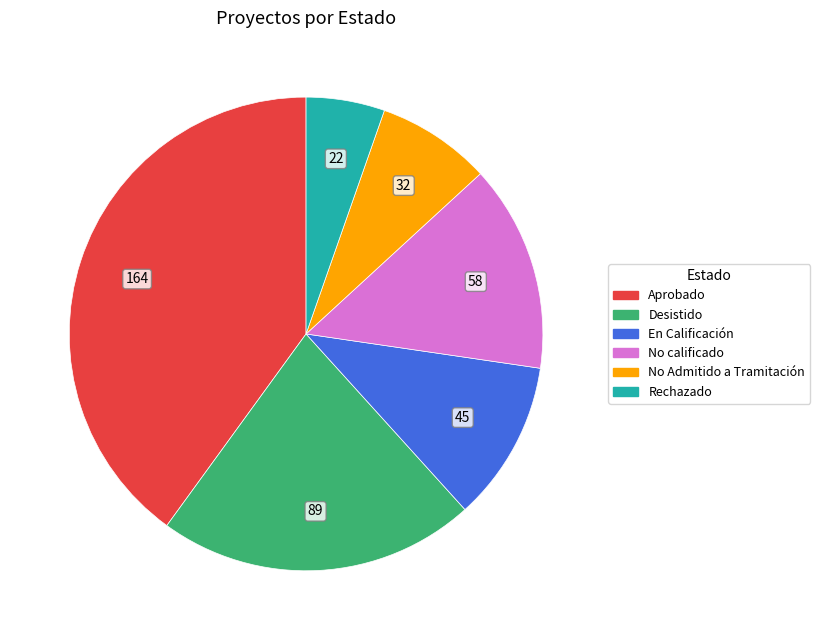

Which has a higher value, Desistido or No calificado?

Desistido